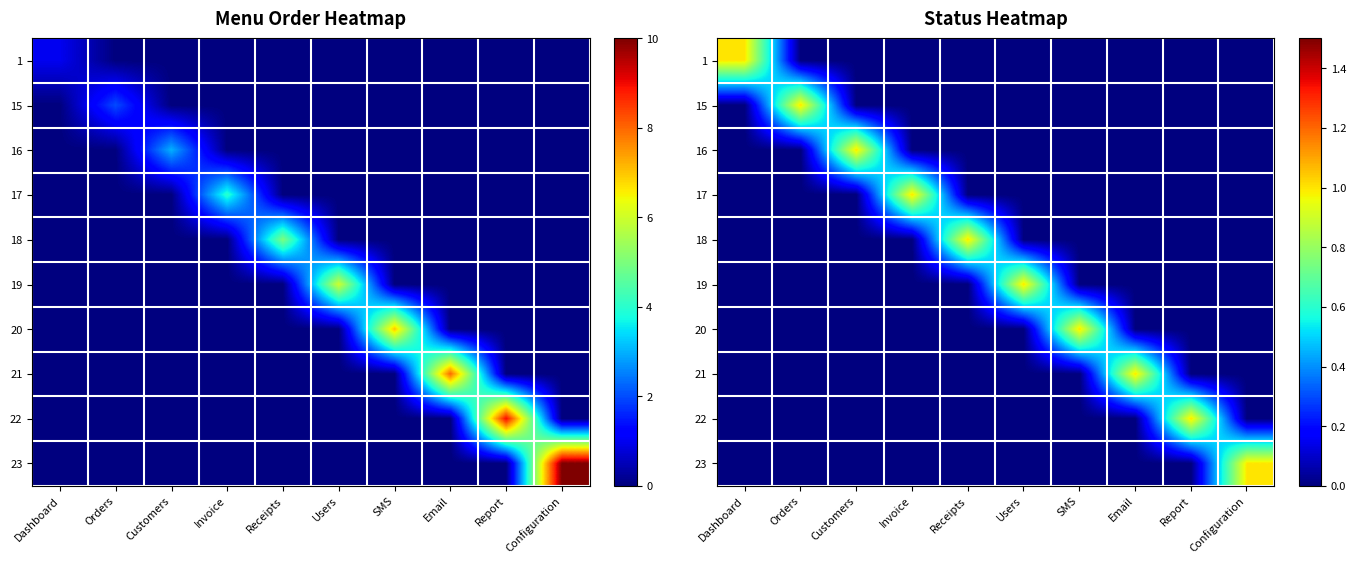

Rank the series at SMS from lowest to highest value.

1, 15, 16, 17, 18, 19, 21, 22, 23, 20